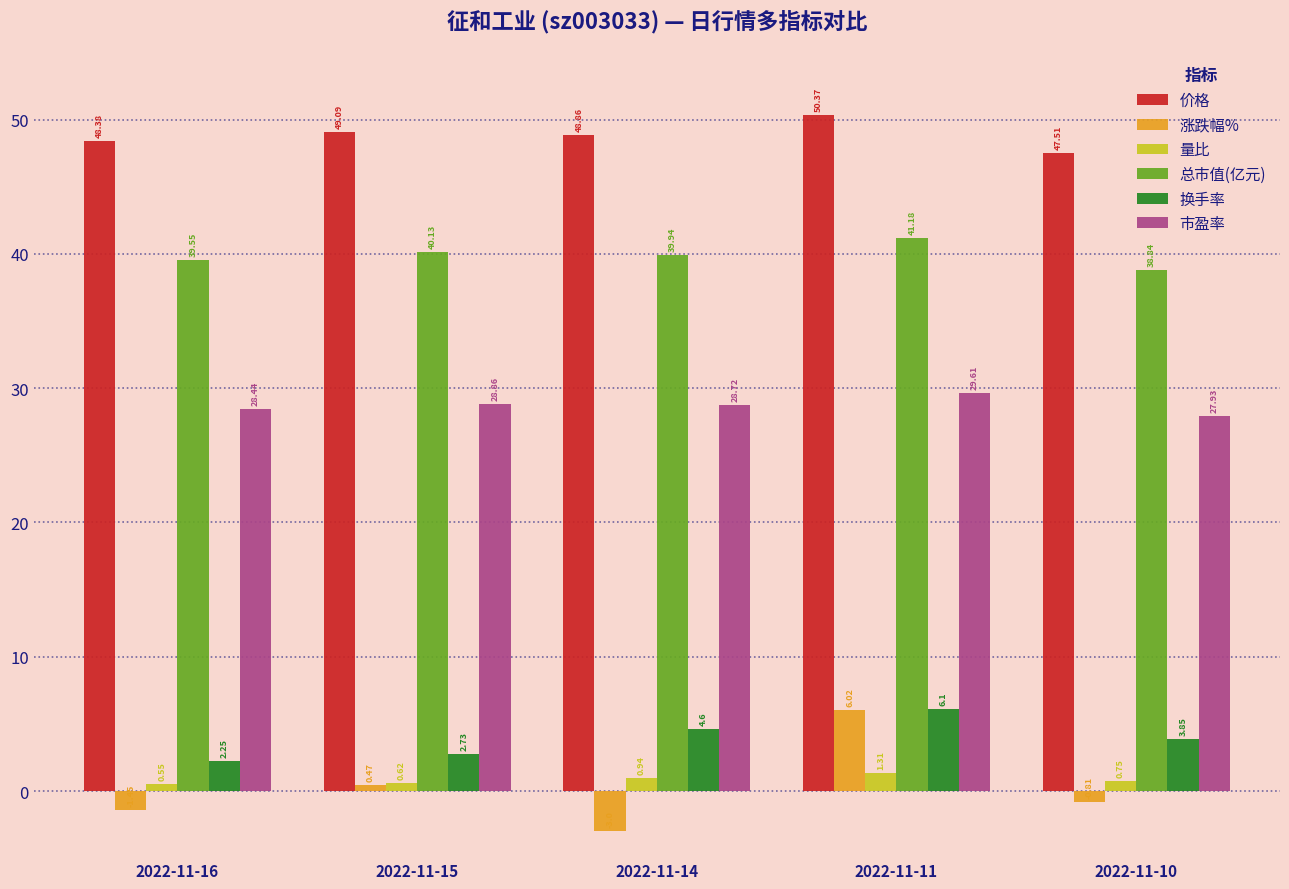

What is the difference between the maximum and minimum values in the 市盈率 series?

1.7